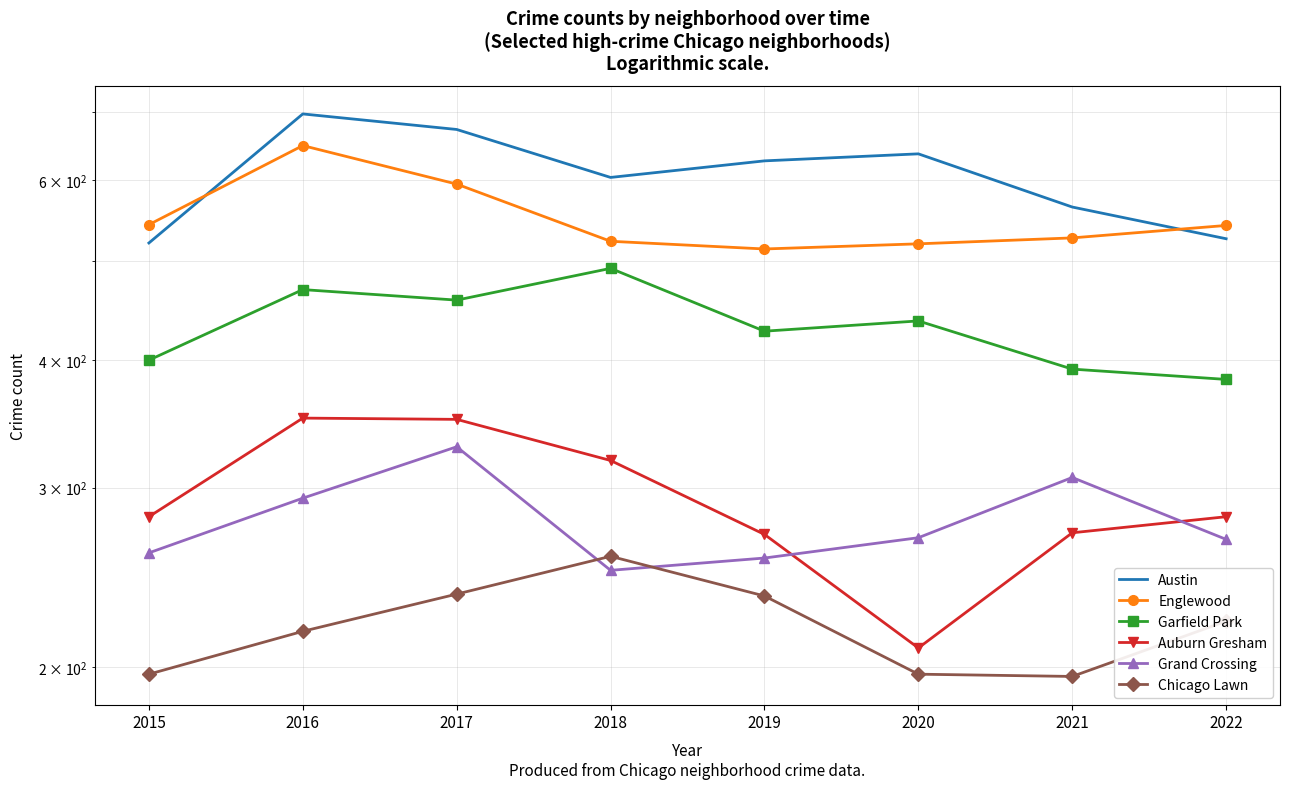

What value does the Austin series have at 2022, to the nearest 50?

550